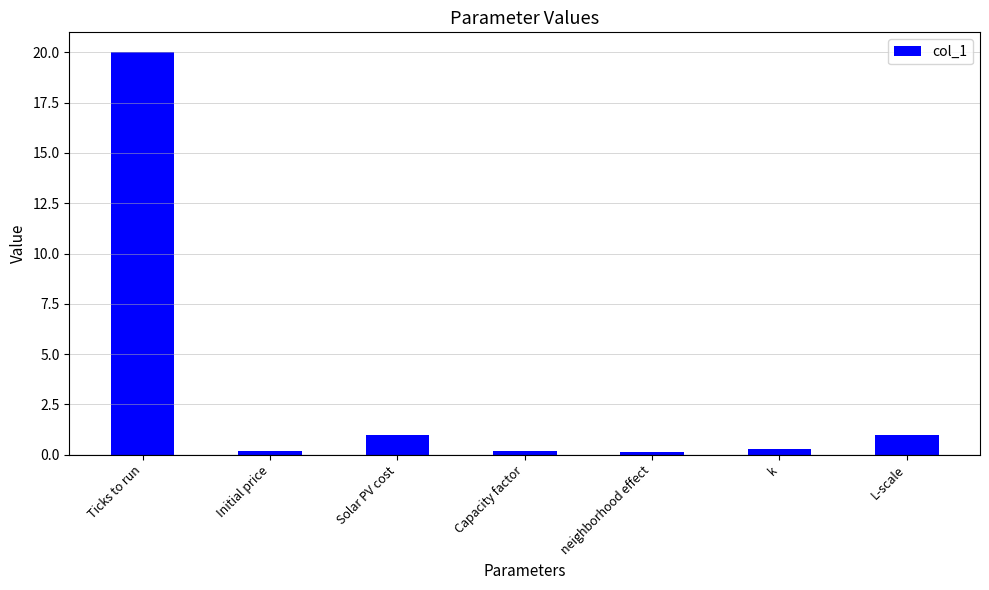

What is the average value?

3.3